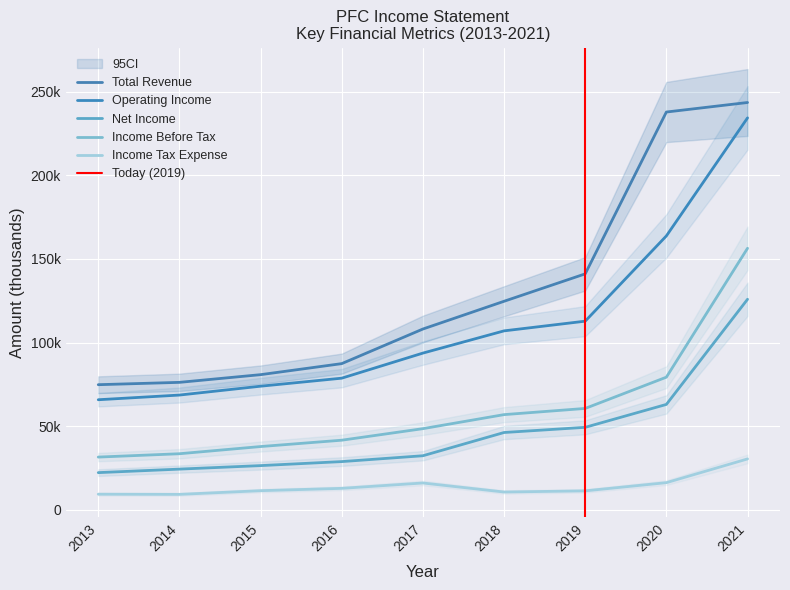

Which series changed the most between 2013 and 2015?

Operating Income